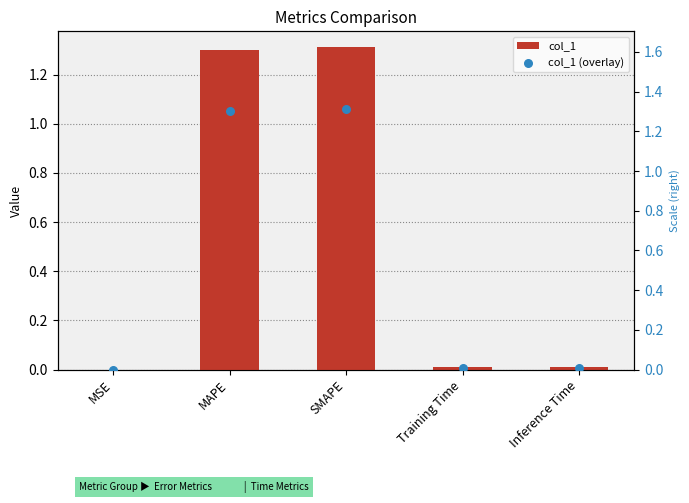

At which category is the sum across all series the highest?

SMAPE